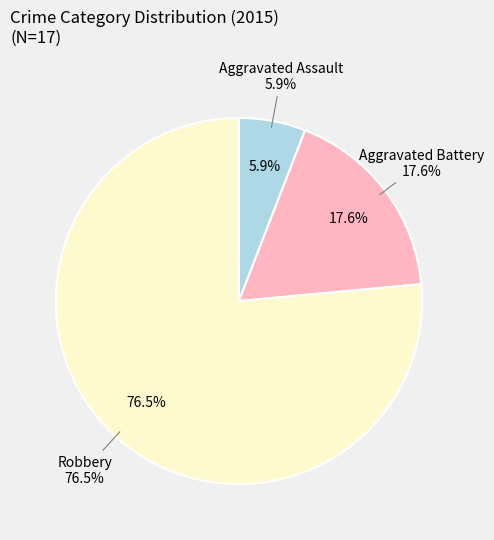

To the nearest percent, what is the combined percentage of Aggravated Assault and Aggravated Battery?

24%